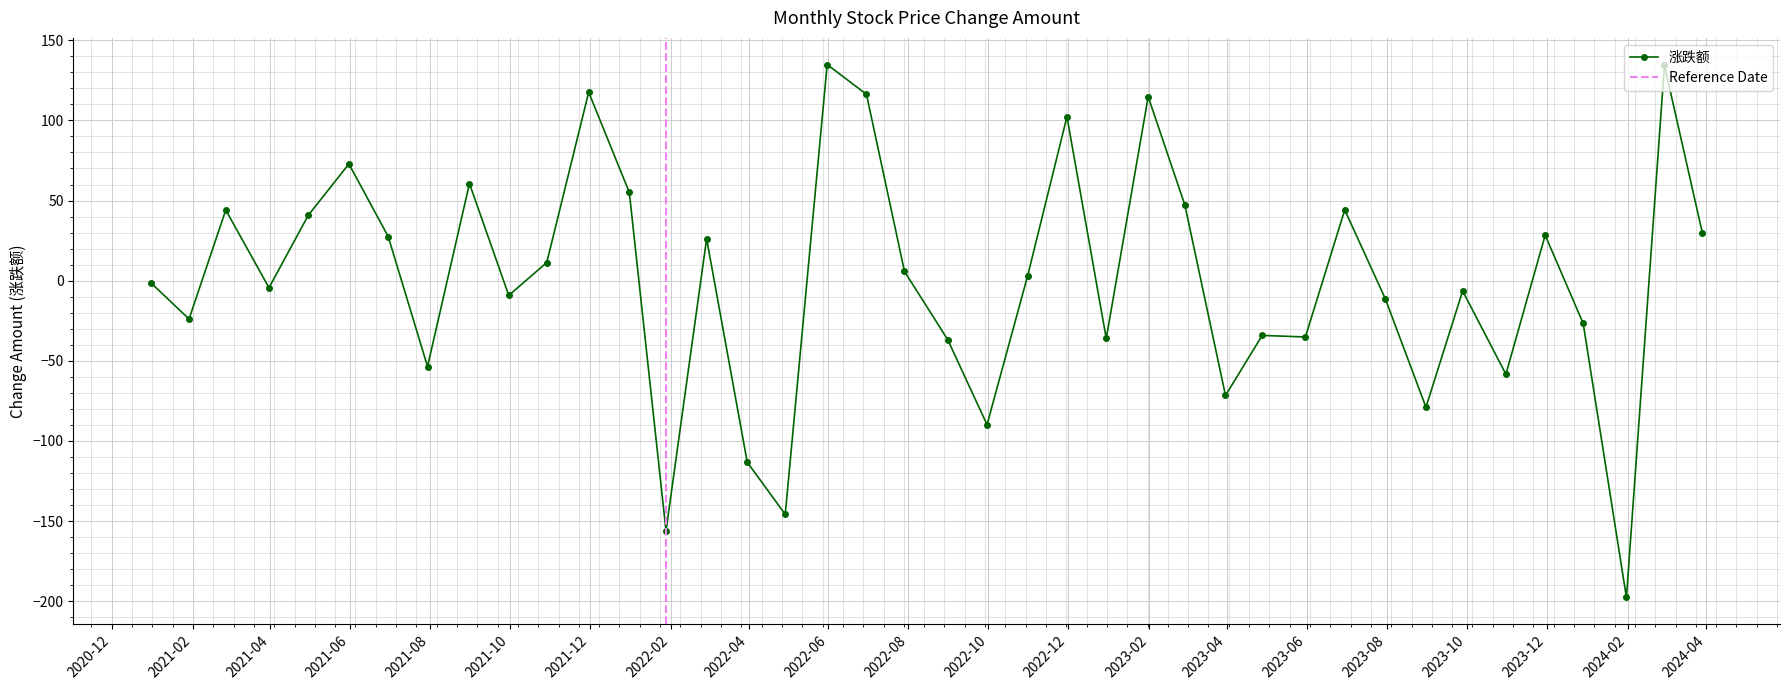

What is the change in value from 2021-09-30 to 2023-12-29?

-17.5